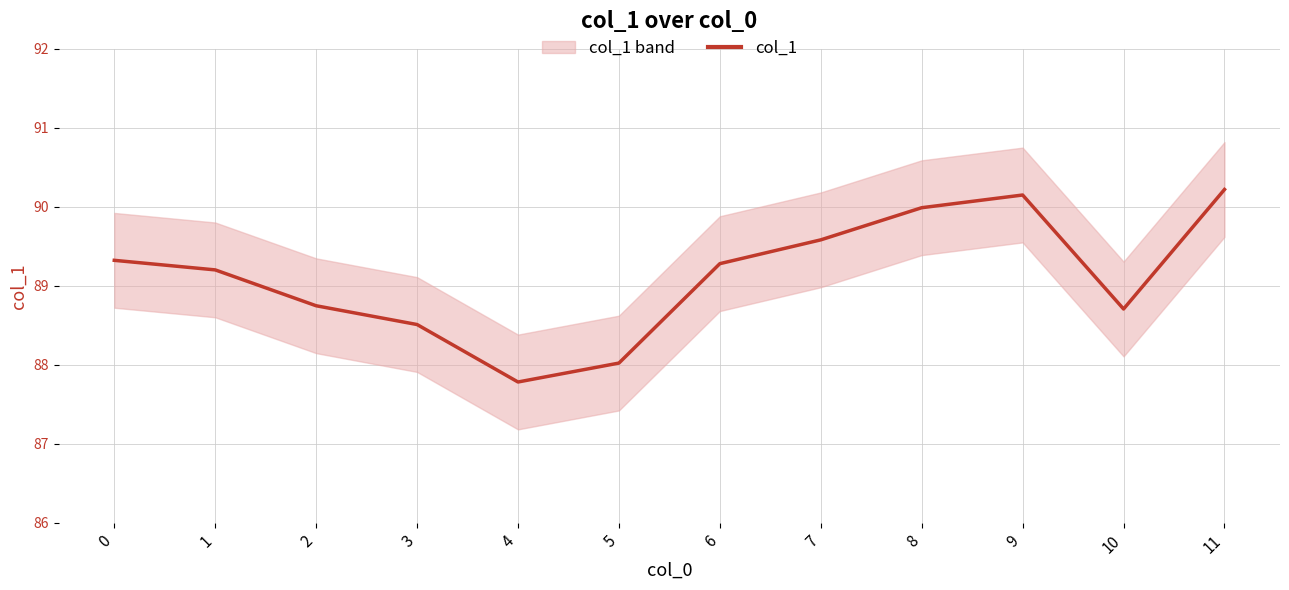

Reading left to right, extract all data points from this chart.

0=89.3	1=89.2	2=88.7	3=88.5	4=87.8	5=88.0	6=89.3	7=89.6	8=90.0	9=90.1	10=88.7	11=90.2